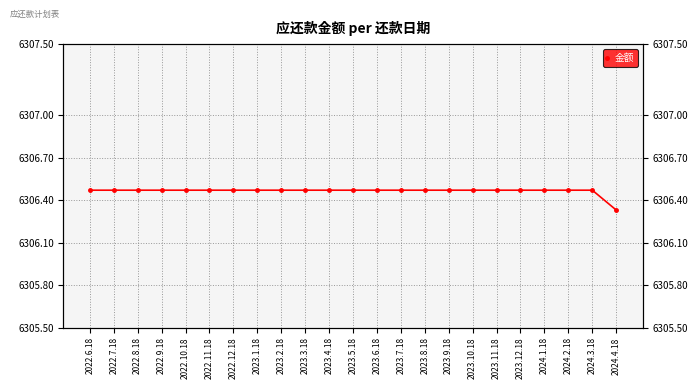

Which category has the lowest value across all series?

2024.4.18